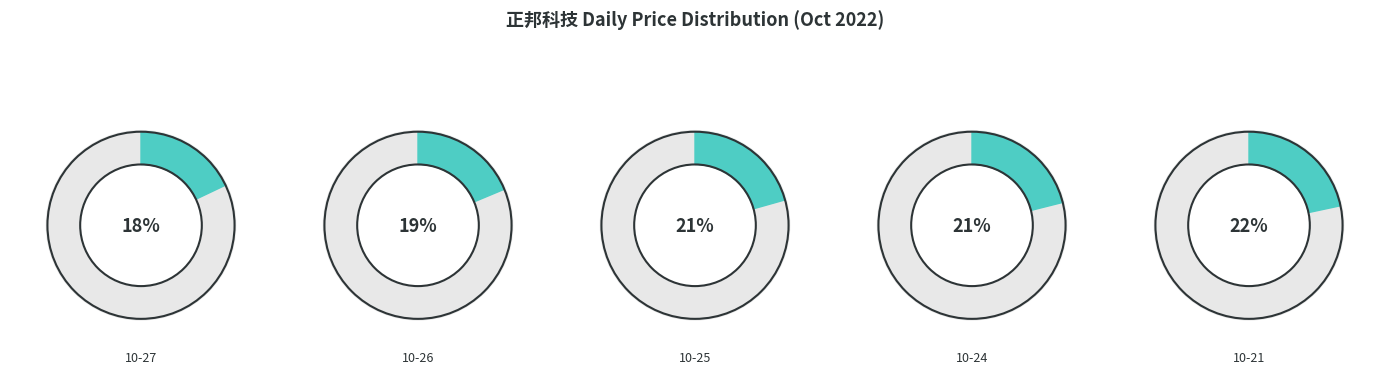

True or false: 2022-10-26 accounts for 19% of the total.

True